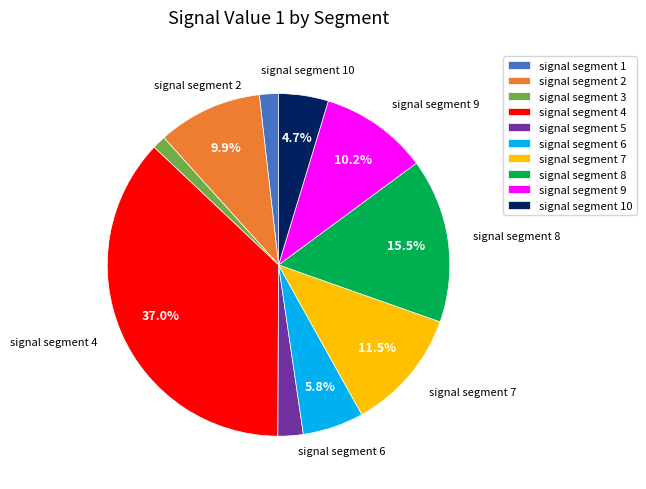

Count the number of slices in the pie.

10